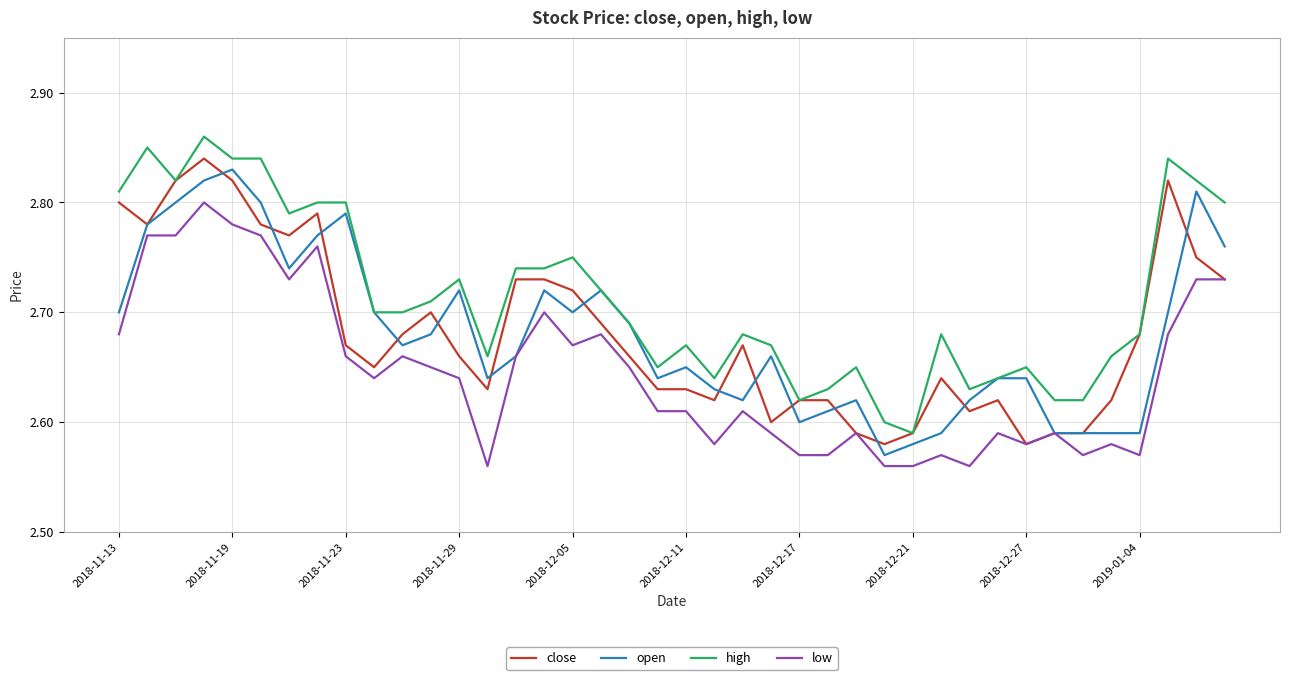

True or false: high and low intersect in this chart.

False